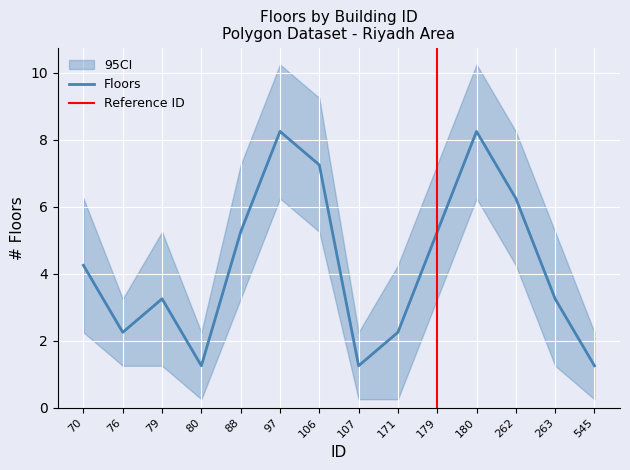

Which category has the lowest value across all series?

80